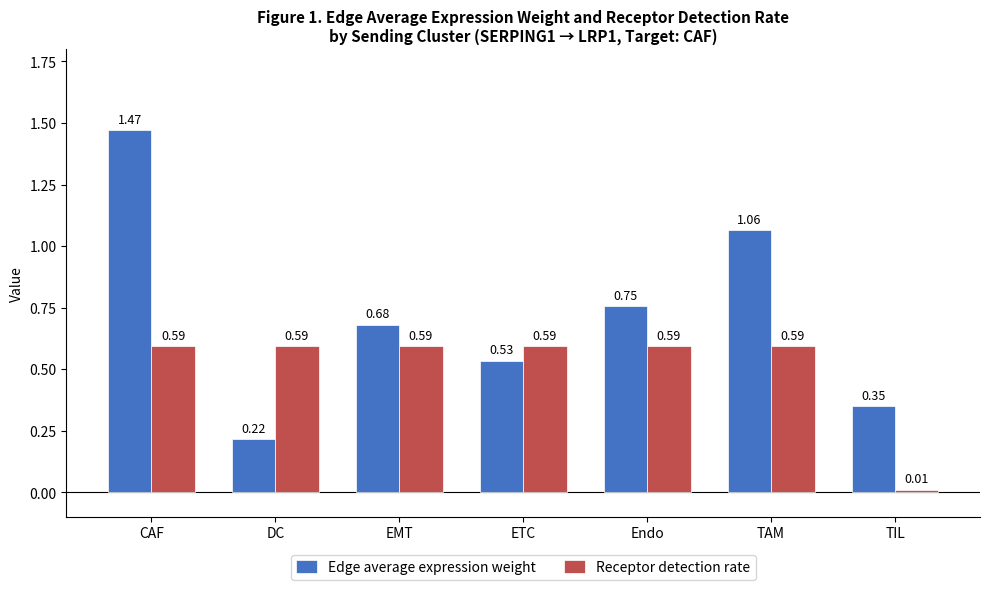

List the series in order of their overall mean, lowest first.

Receptor detection rate, Edge average expression weight